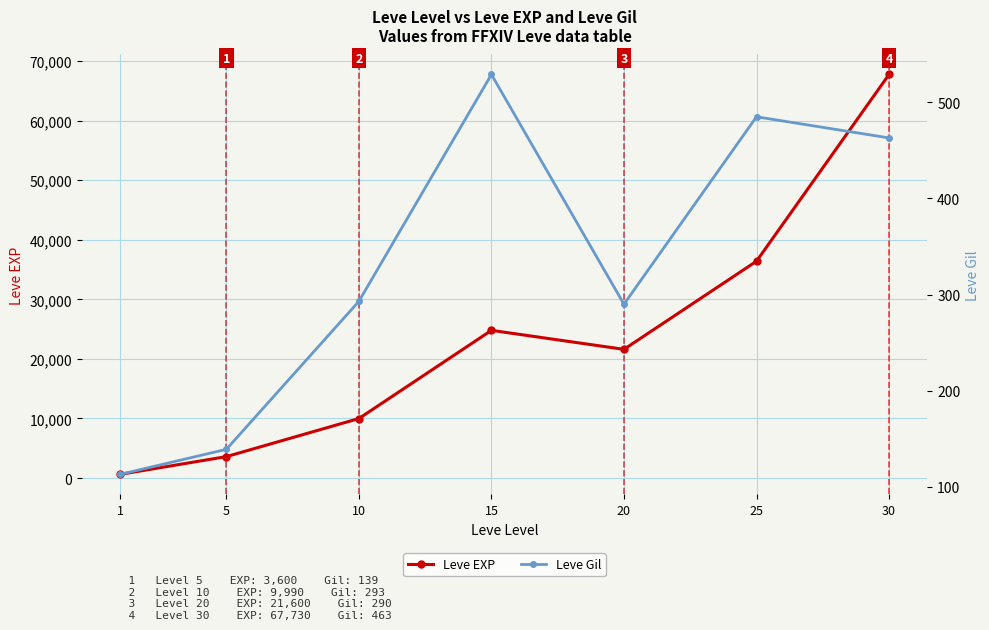

True or false: Leve EXP has more than 0 points higher than both neighbors.

True